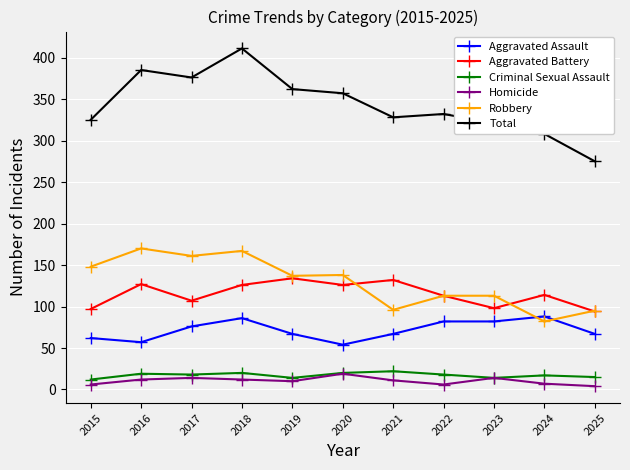

What is the lowest value of the Robbery series?

82